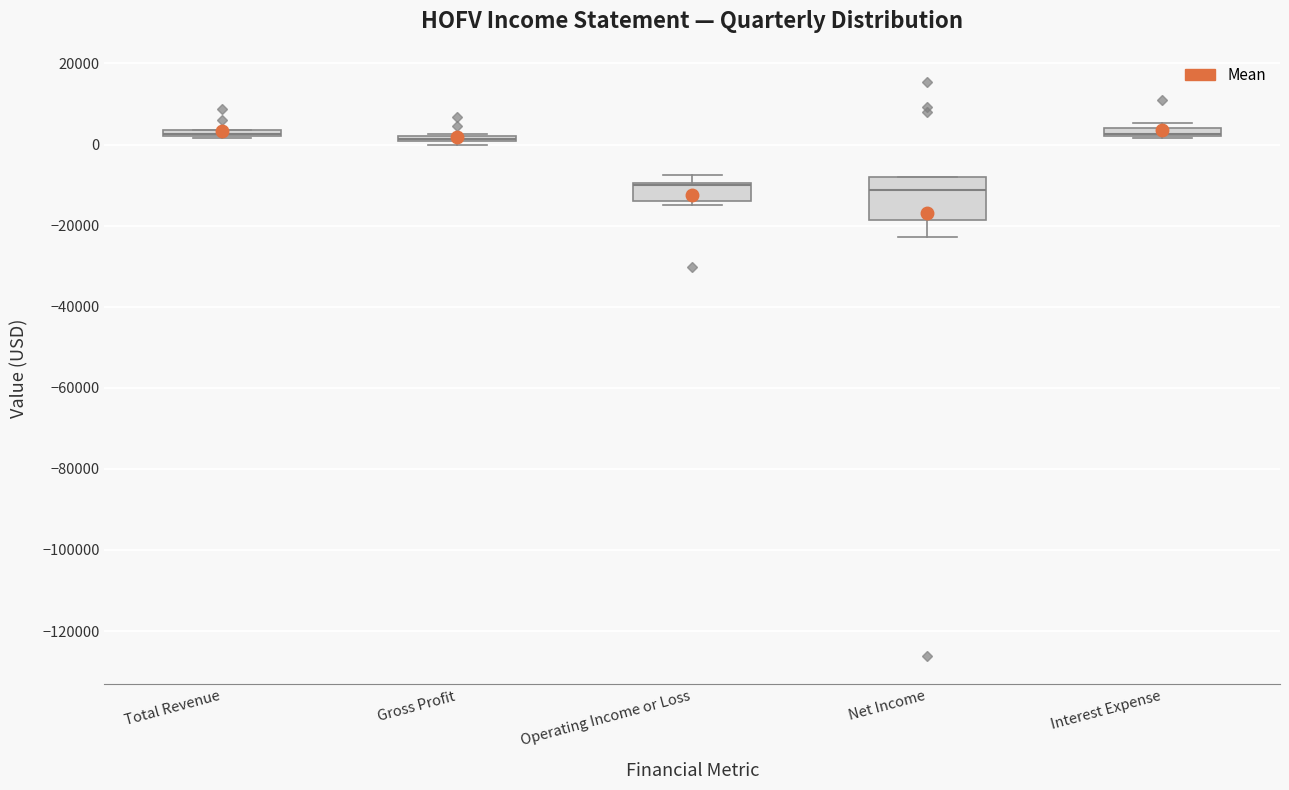

Where is the upper edge of the box for Operating Income or Loss on the y-axis? The values are not printed on the chart, so give them approximately, as read against the axis.

-10000